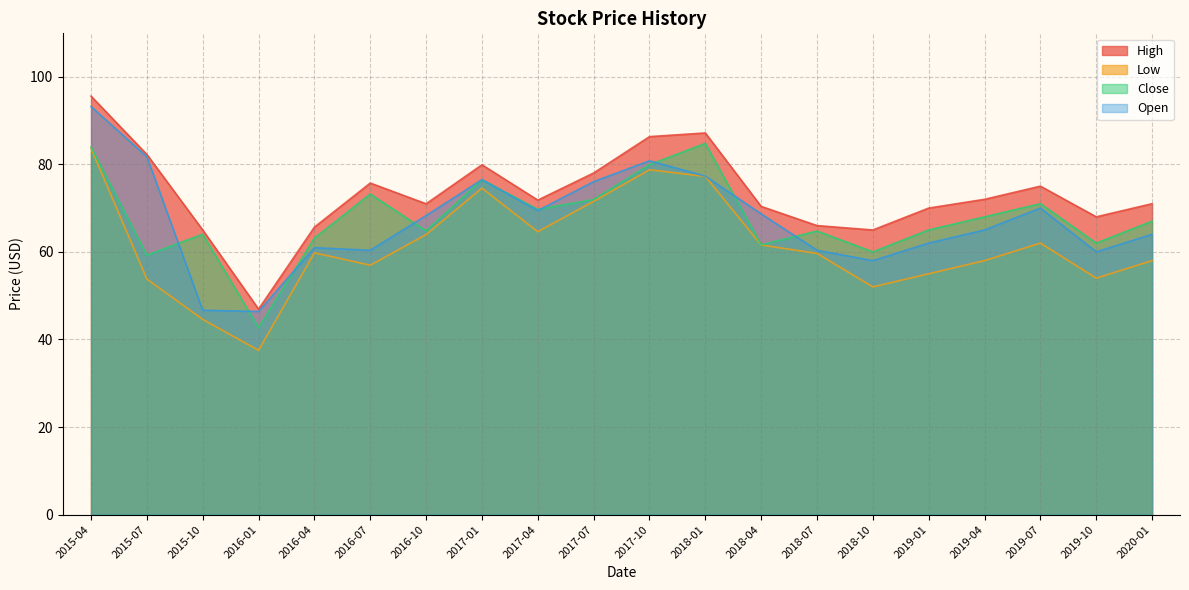

What is the smallest value displayed?

37.5